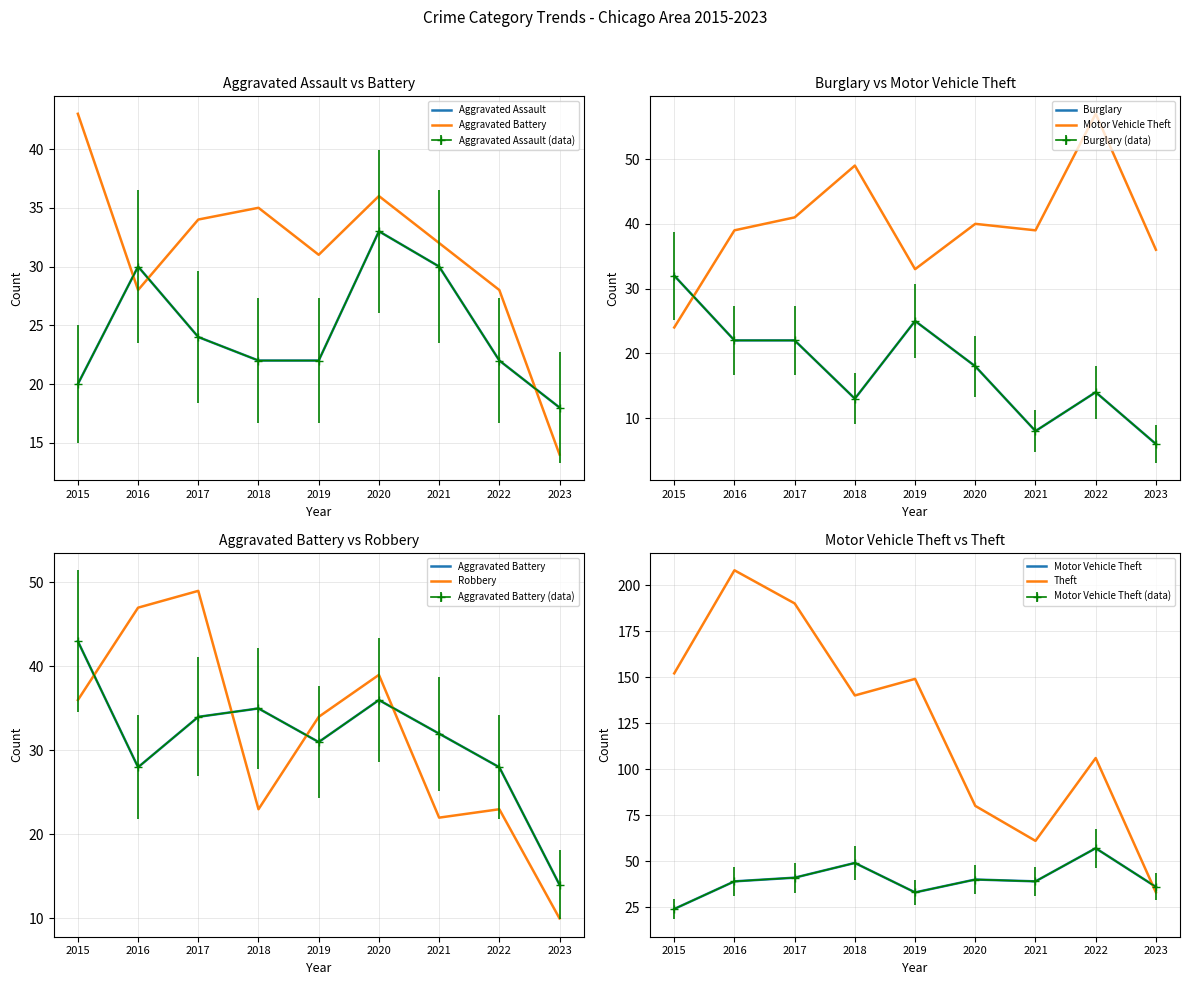

What are all the series names shown in the legend?

Aggravated Assault, Aggravated Battery, Burglary, Motor Vehicle Theft, Robbery, Theft